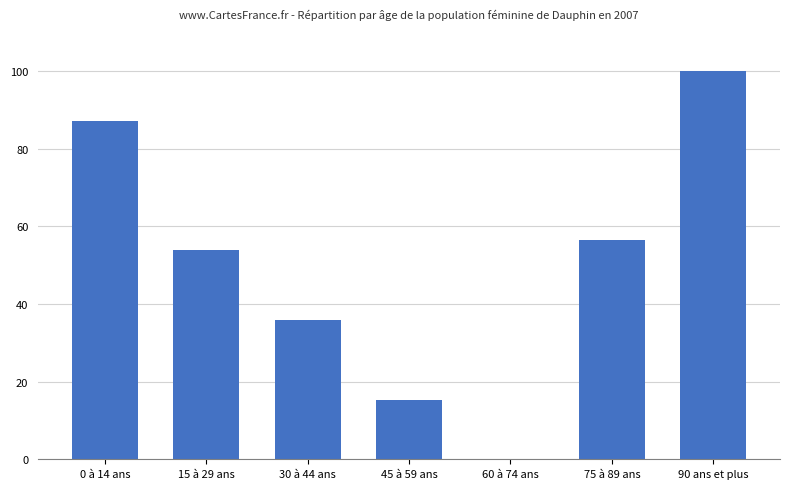

What is the sum of the values at 90 ans et plus and 30 à 44 ans?

135.9